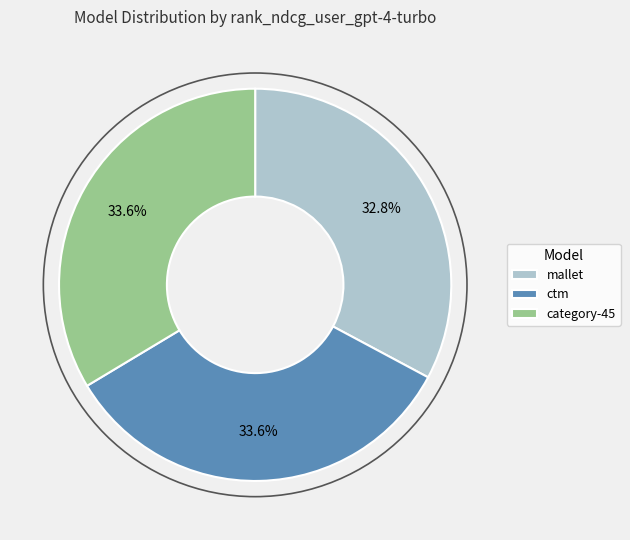

Combined, what portion of the pie is ctm and category-45?

67.2%